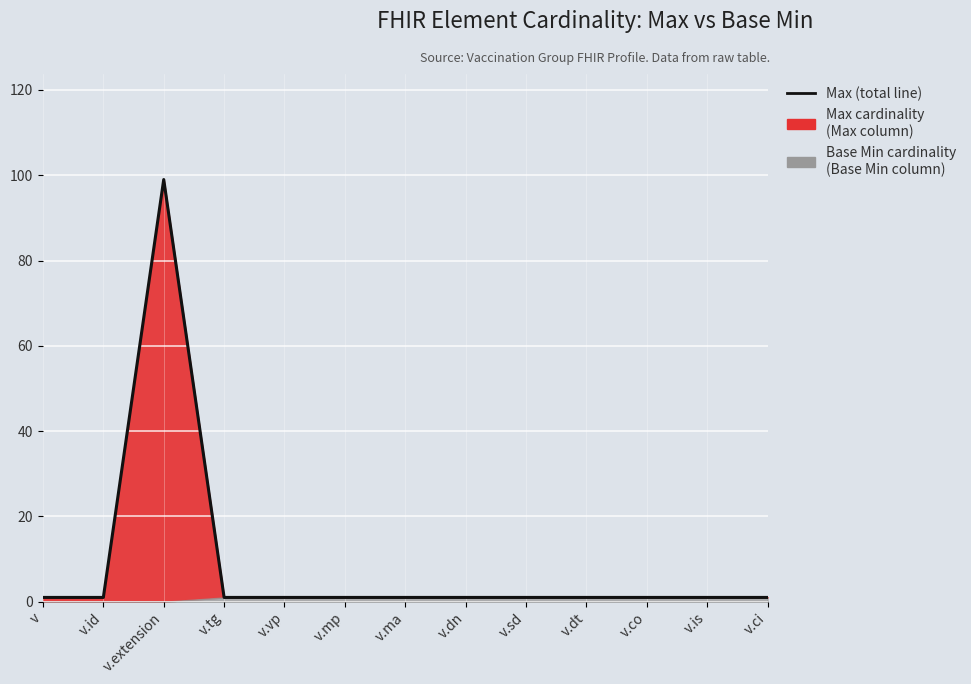

The chart shows a value of 1 at v.is. True or false?

True